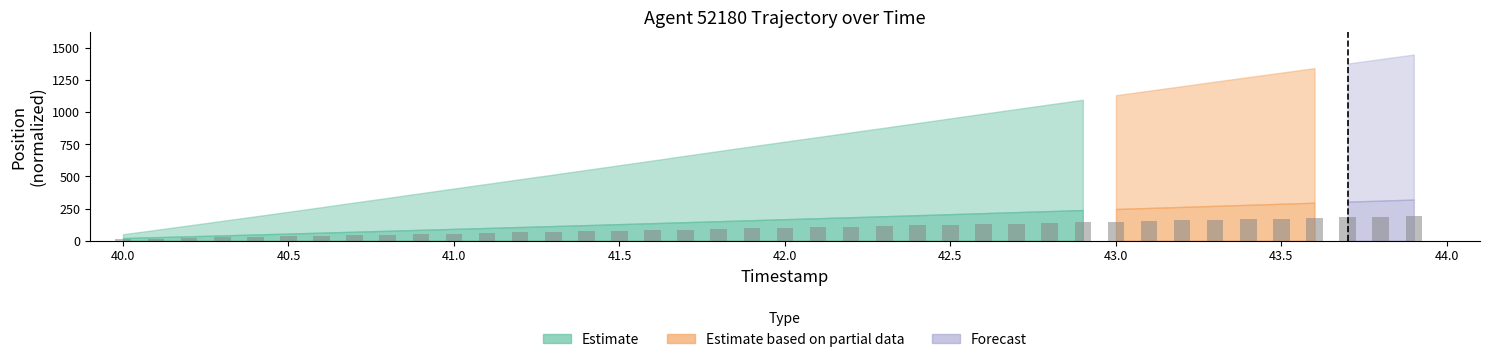

What is the difference between the maximum and minimum values?

180.0